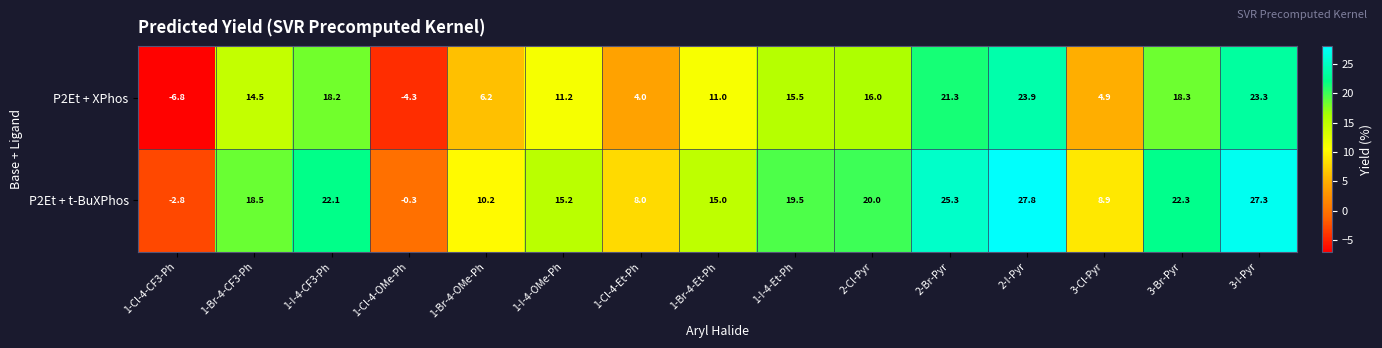

What is the difference between the maximum and minimum values in the P2Et + XPhos series?

30.7